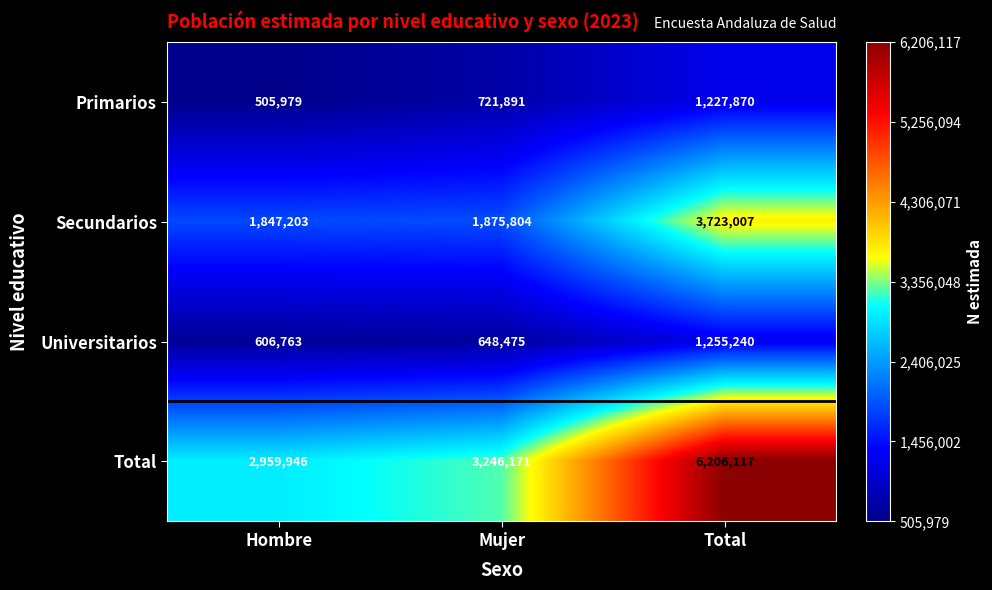

Which series has the largest range (max minus min)?

Total